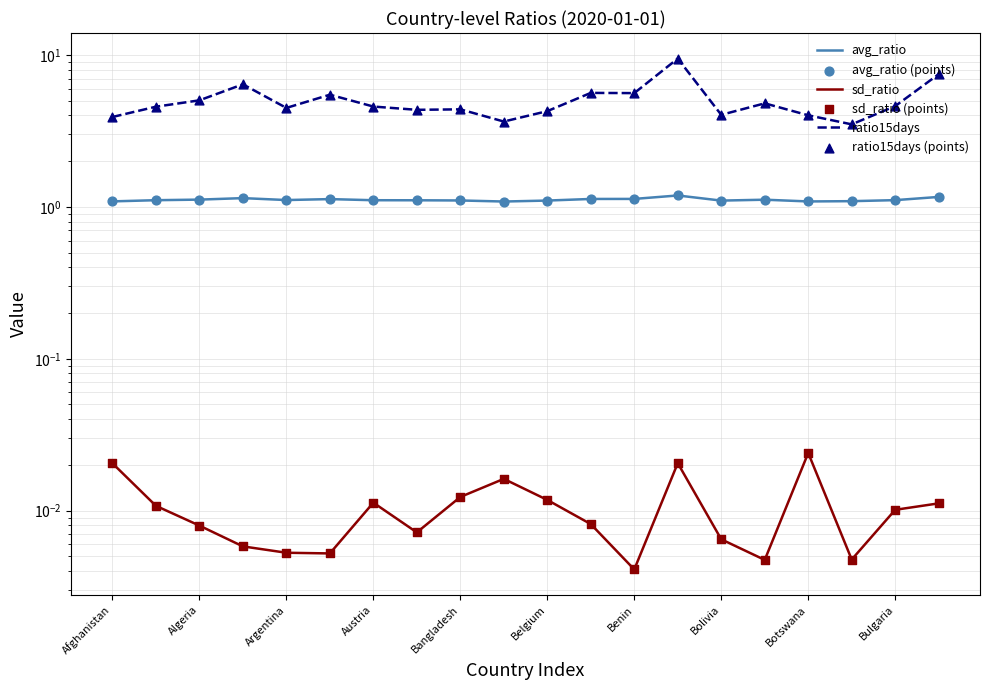

Is the value of ratio15days (points) at 19 greater than the value of avg_ratio (points) at 14?

Yes